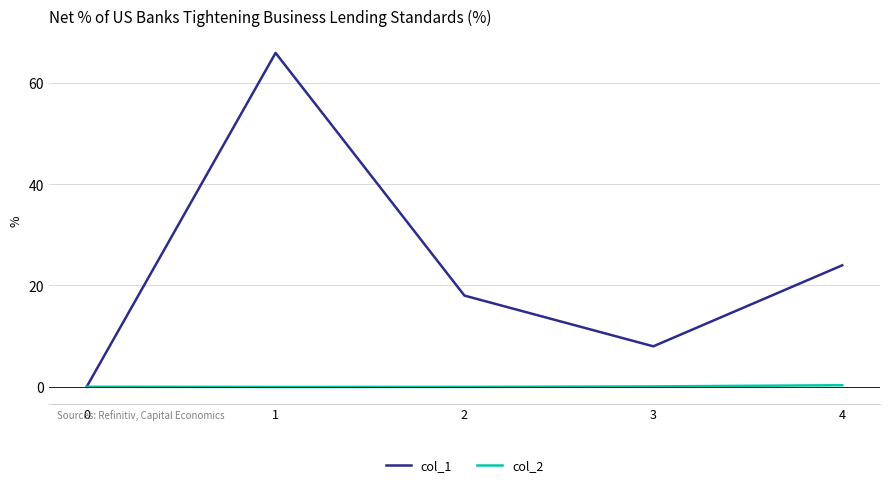

How many series are shown in this chart?

2